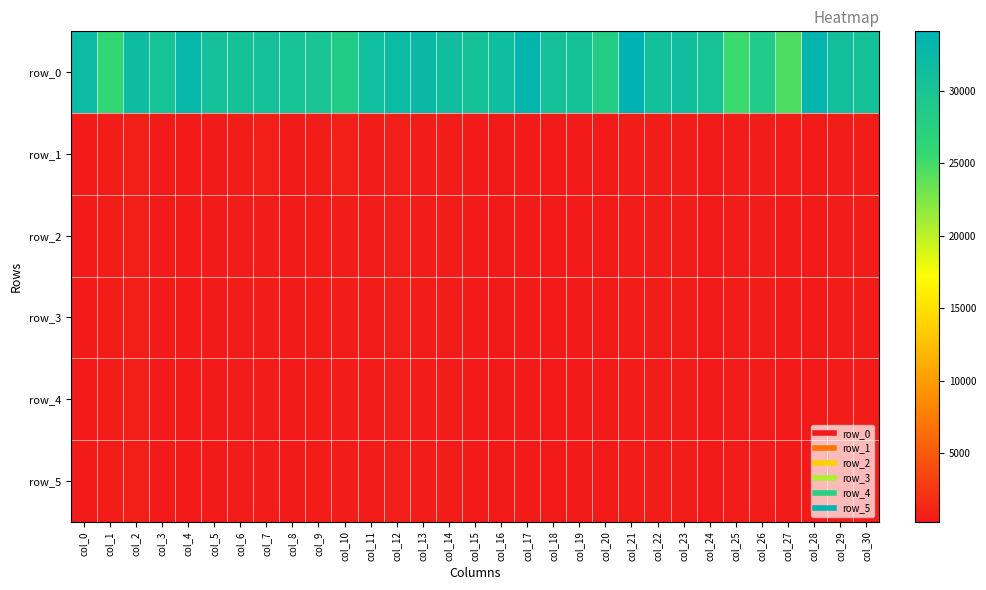

List the series in order of their peak value, lowest first.

row_5, row_4, row_3, row_2, row_1, row_0